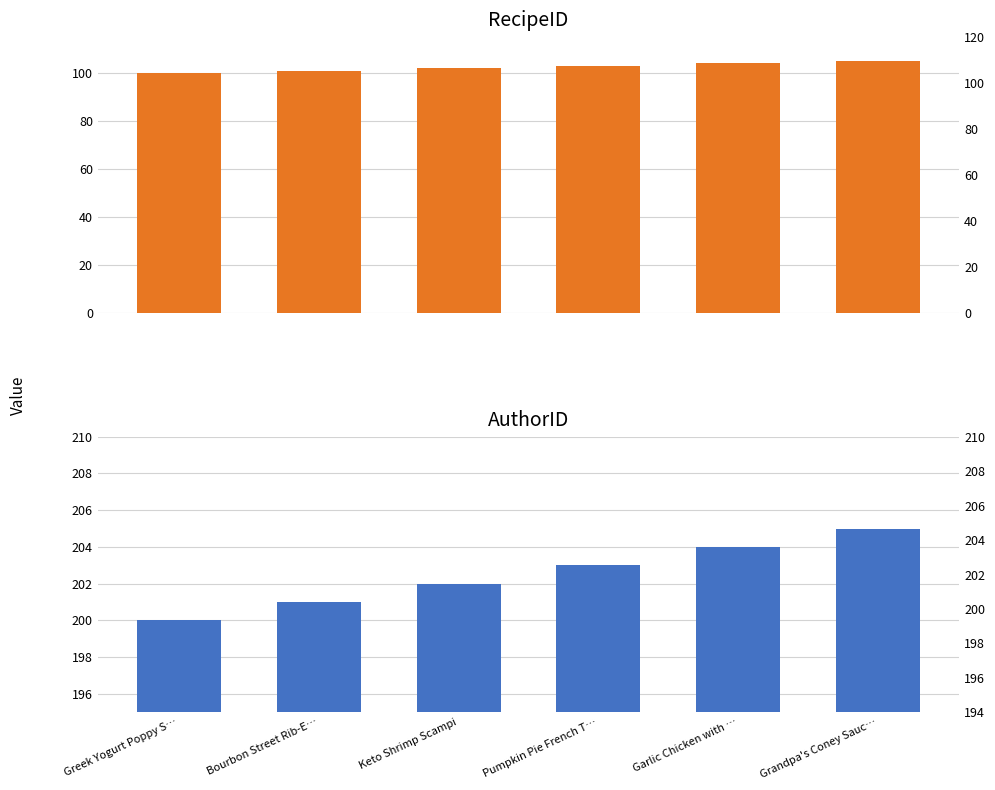

At which category does the chart reach its peak across all series?

Grandpa's Coney Sauc…